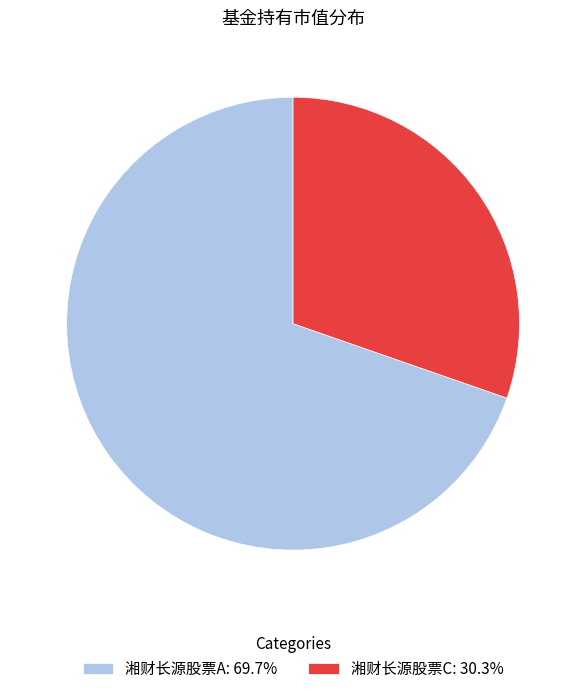

Count the number of slices in the pie.

2